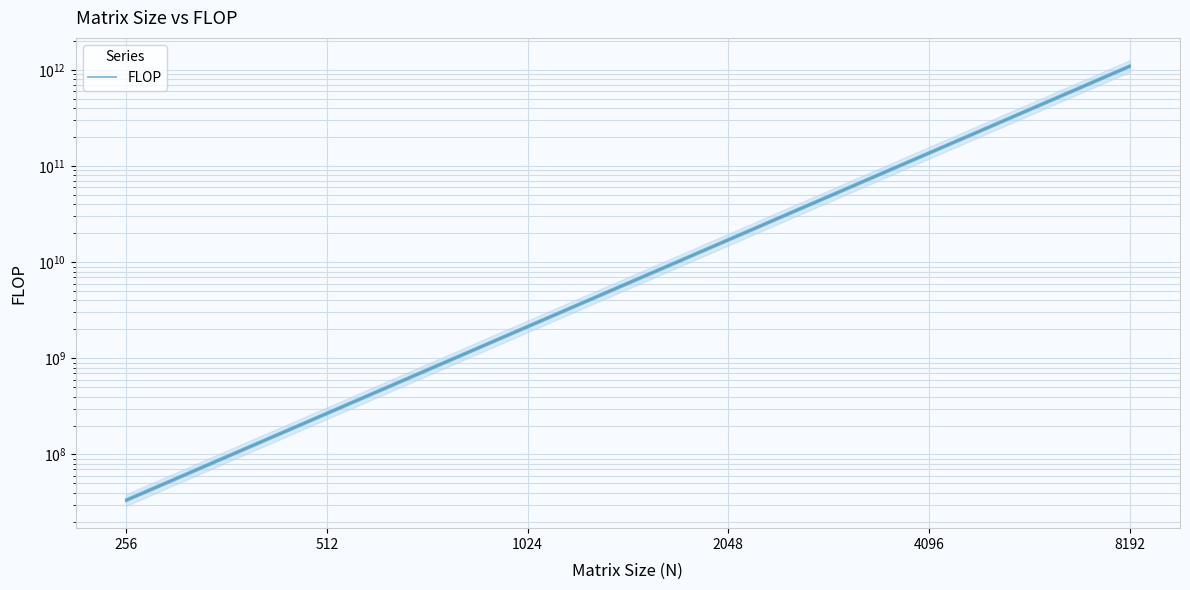

Is it true that FLOP_band_1 equals 243626058911.7 at 4096?

False